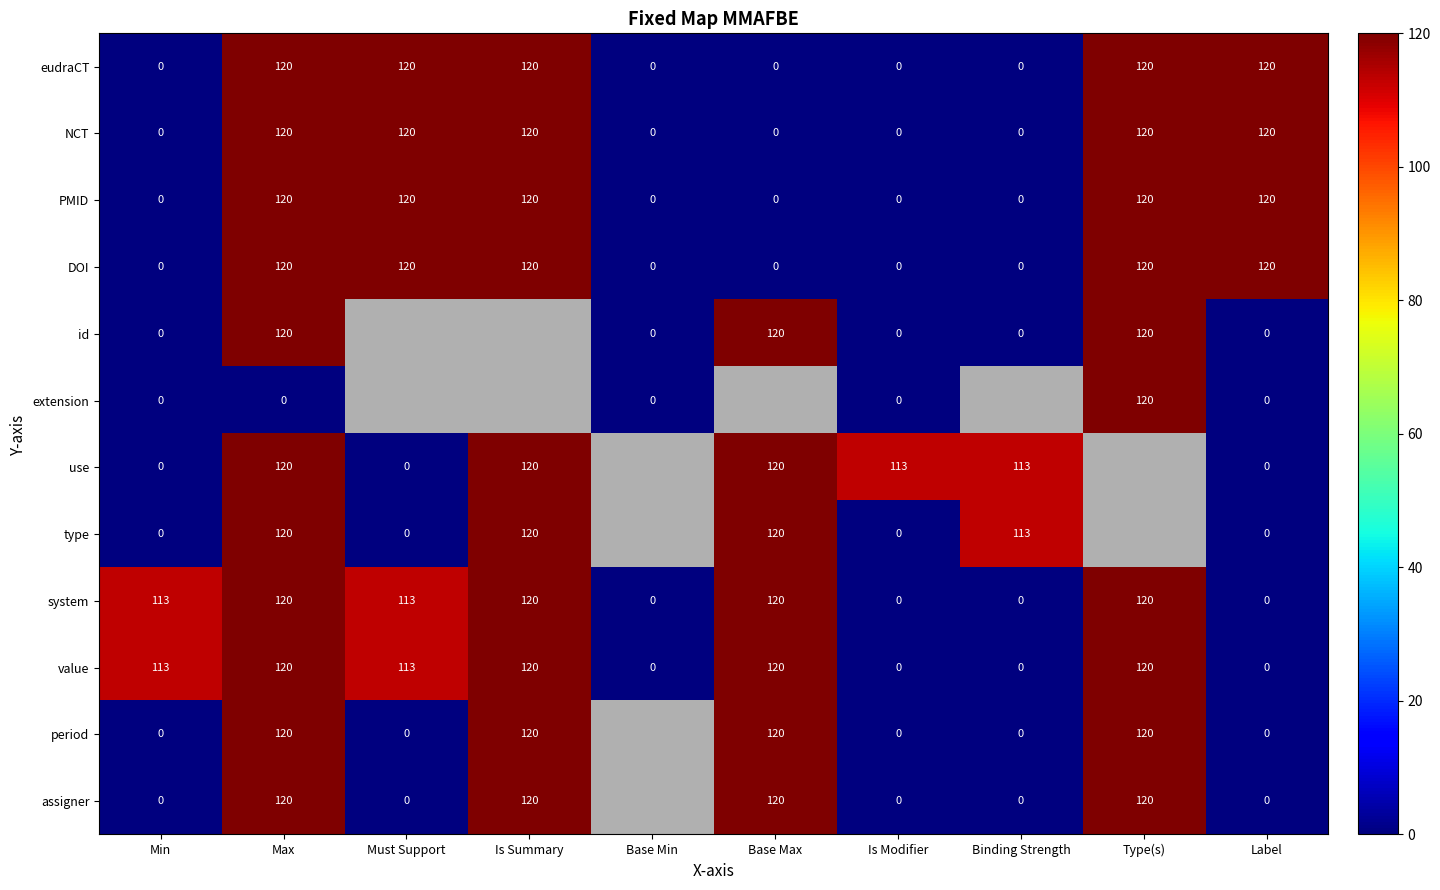

What is the highest value of the eudraCT series?

120